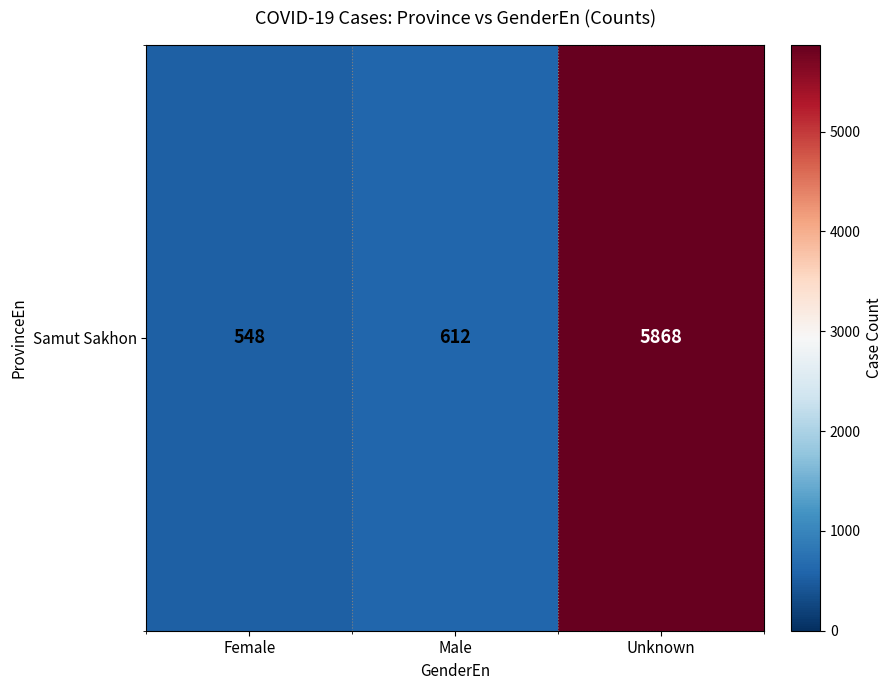

Reading left to right, list all the values displayed in this chart.

548	612	5868